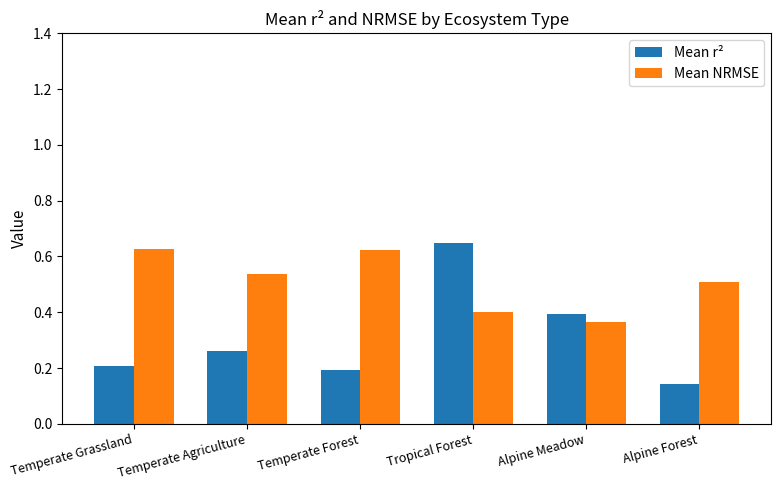

Which category has the lowest value in the Mean NRMSE series?

Alpine Meadow